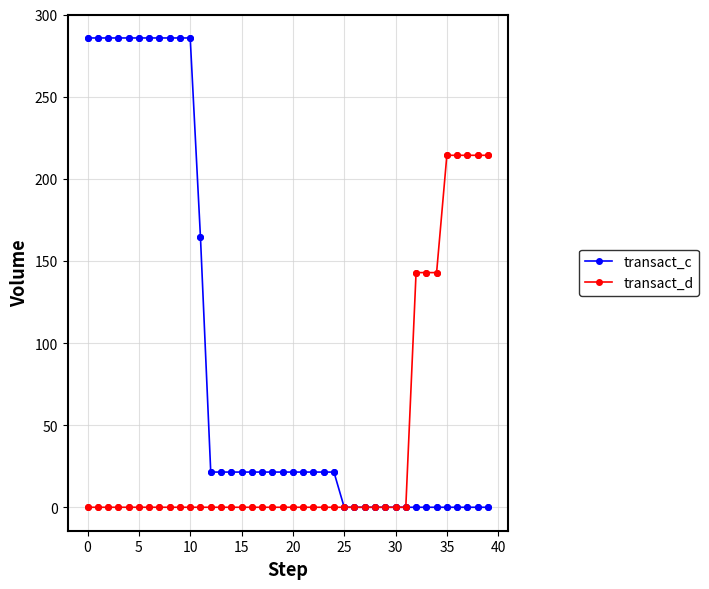

At how many categories does at least one series exceed 176?

16